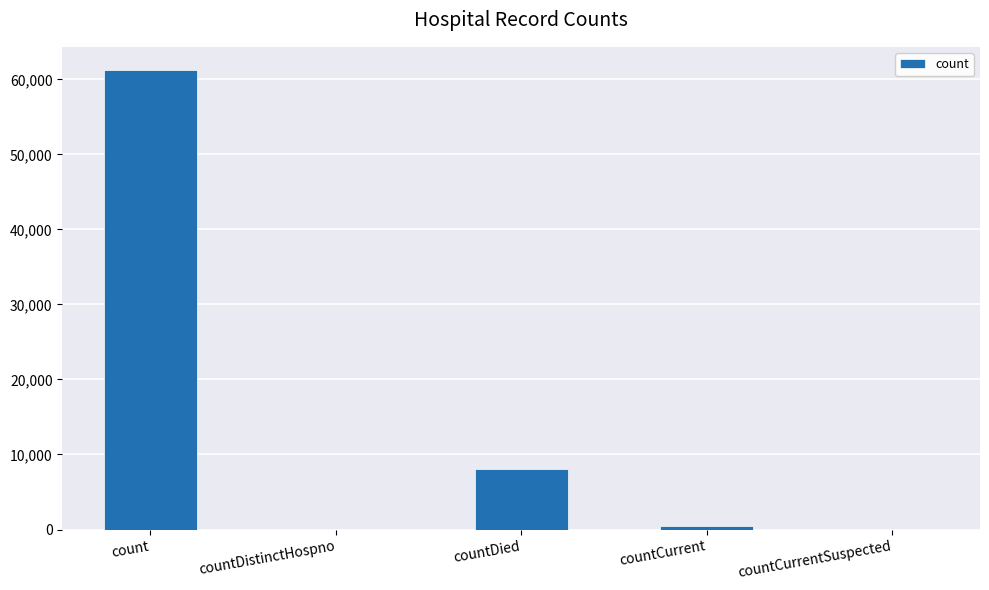

True or false: the data shows 1920 at countDied.

False